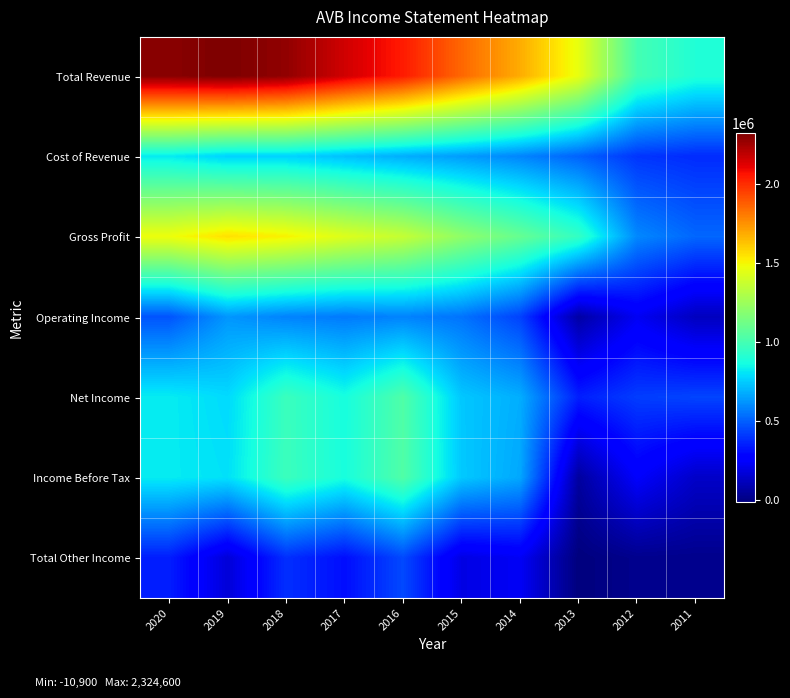

Count the number of categories in the chart.

10